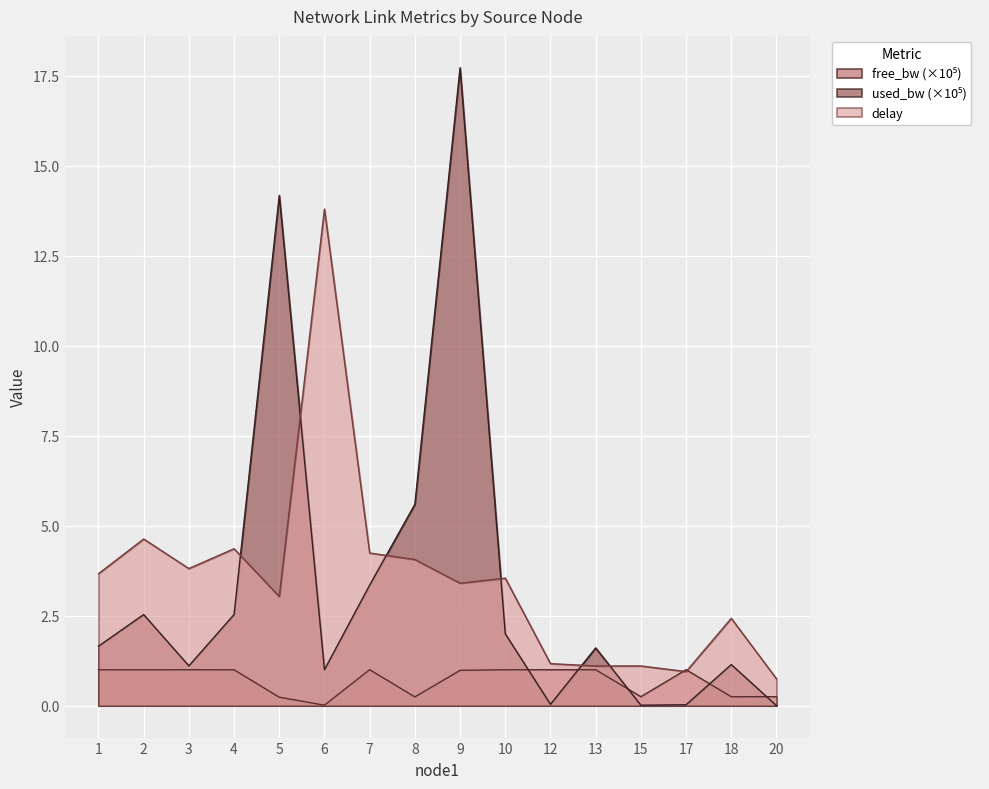

Which series has the largest total across all categories?

delay